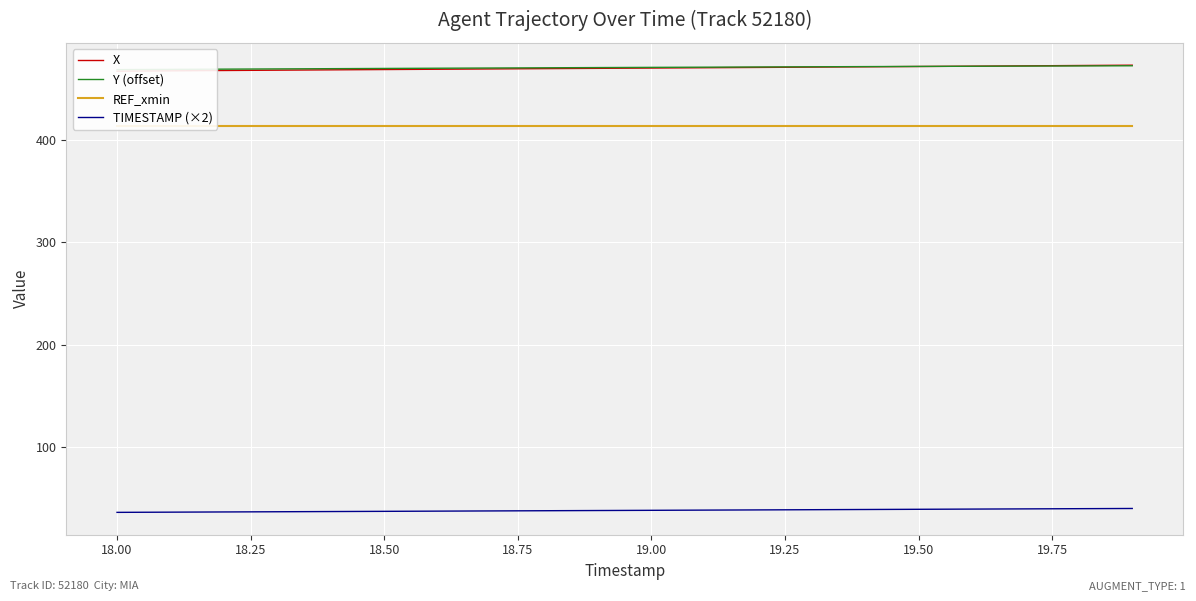

True or false: TIMESTAMP (×2) has a value of 38.0 at 19.00.

True